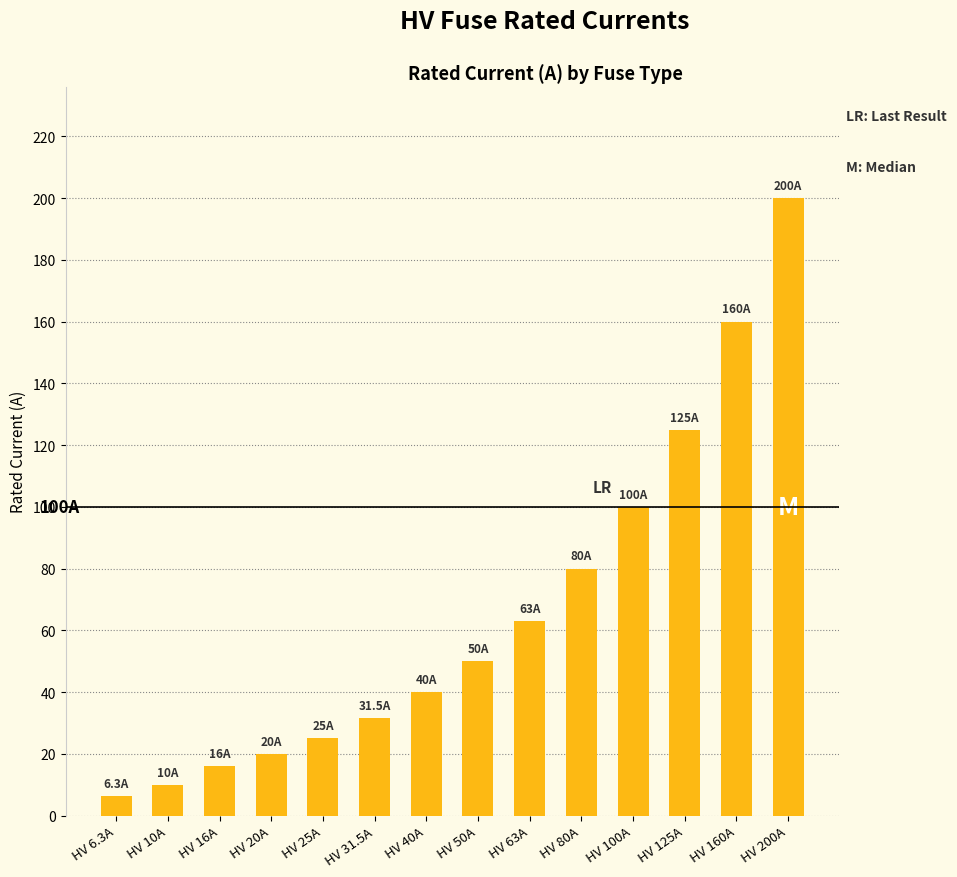

Rank the categories by value from highest to lowest.

HV 200A, HV 160A, HV 125A, HV 100A, HV 80A, HV 63A, HV 50A, HV 40A, HV 31.5A, HV 25A, HV 20A, HV 16A, HV 10A, HV 6.3A